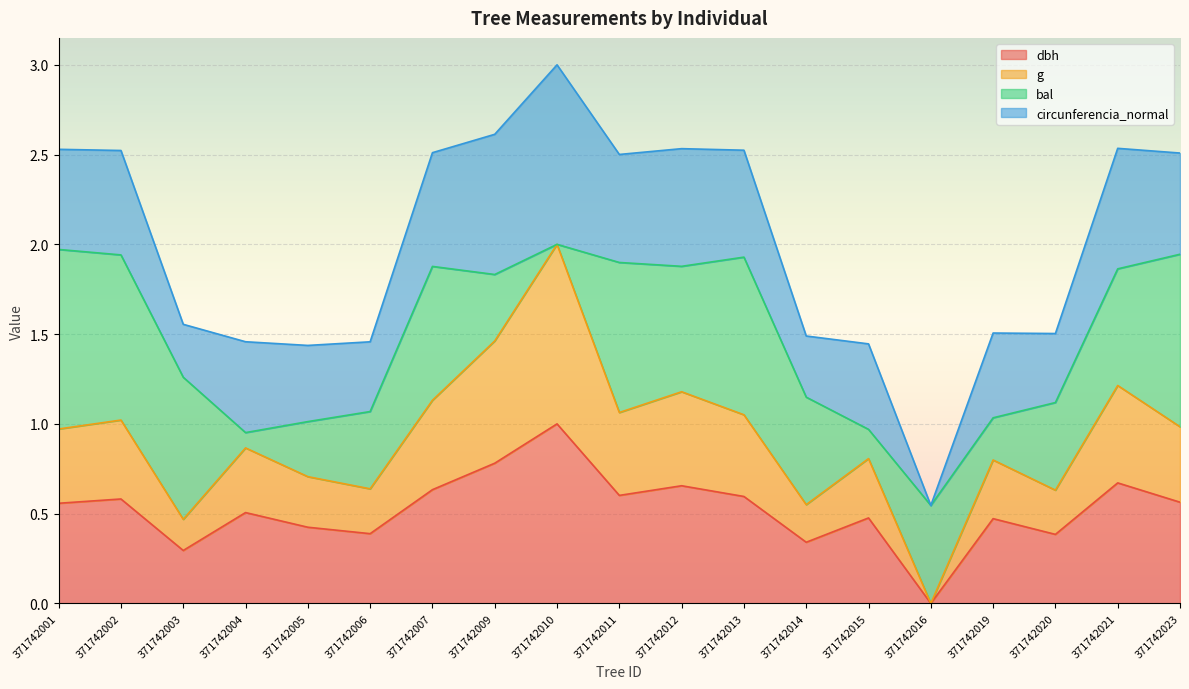

Where is the first local minimum for dbh?

371742003